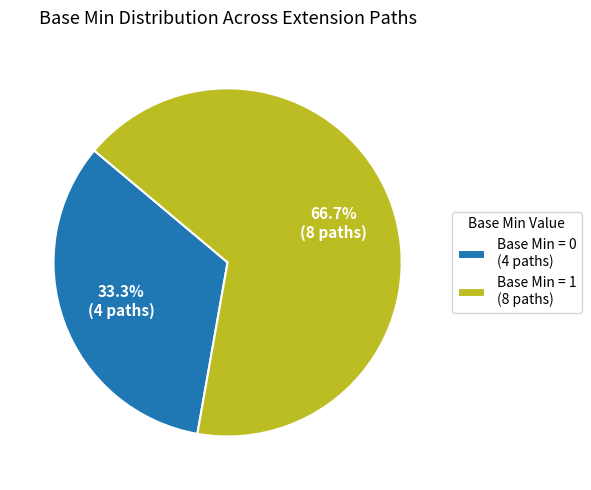

Is there a majority slice in this chart?

Yes